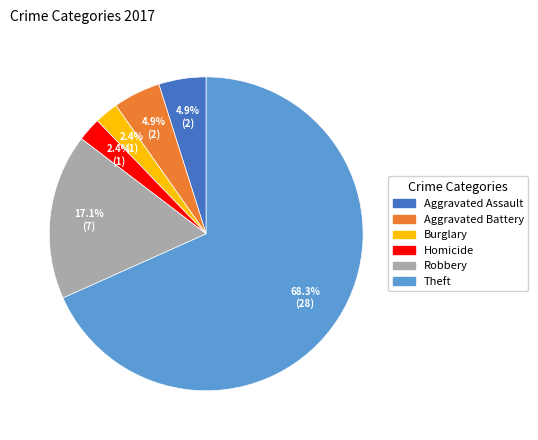

Does any single category account for the majority?

Yes